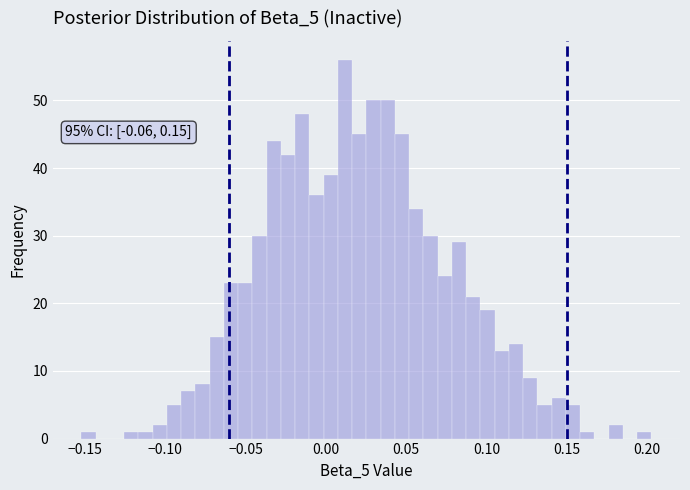

Around what value on the x-axis is the tallest bar? Give the approximate position of its centre, as read against the axis.

0.010